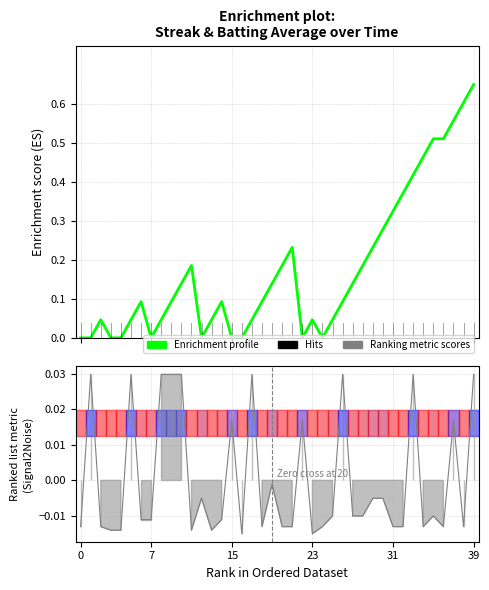

What is the change in value from 7 to 38?

+0.6